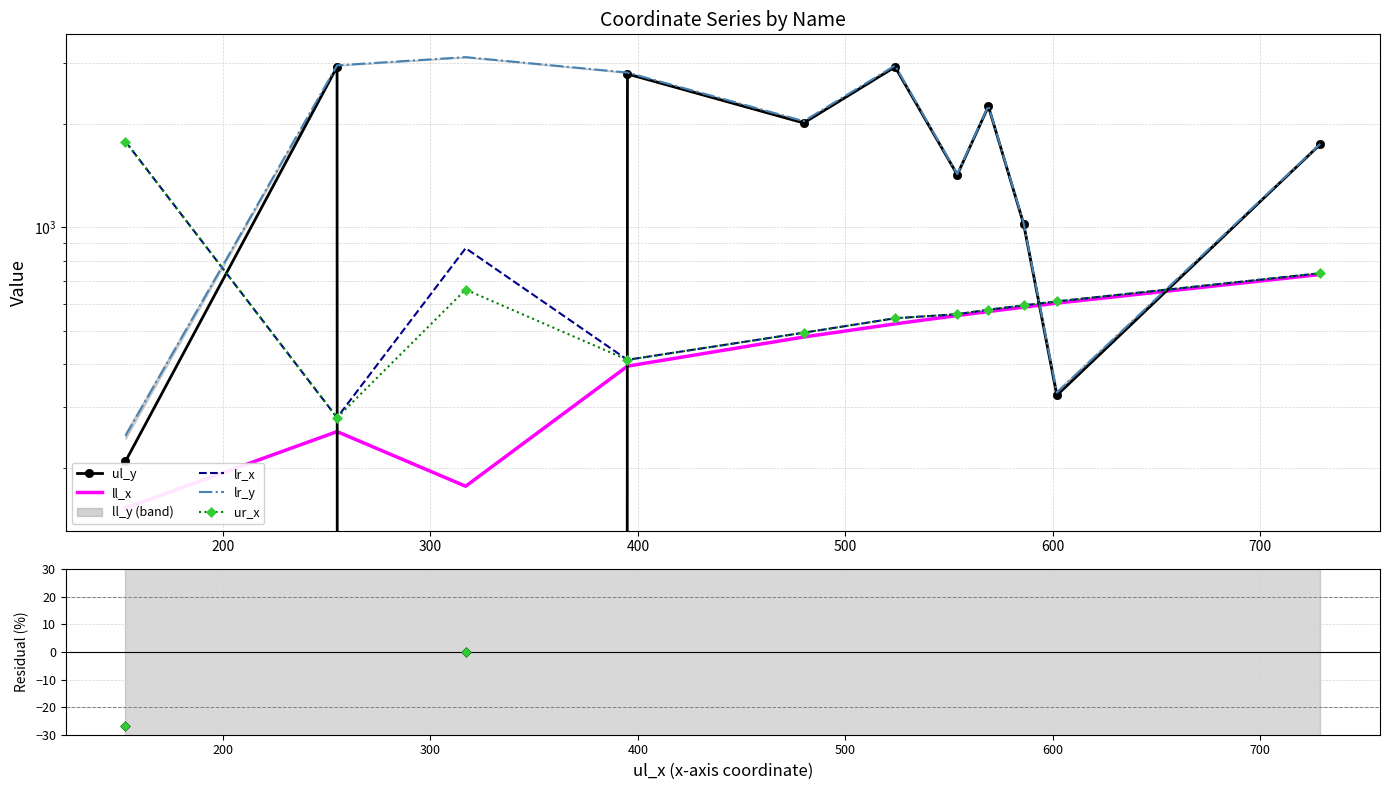

The value of ll_x at 200 is 255.0. True or false?

True